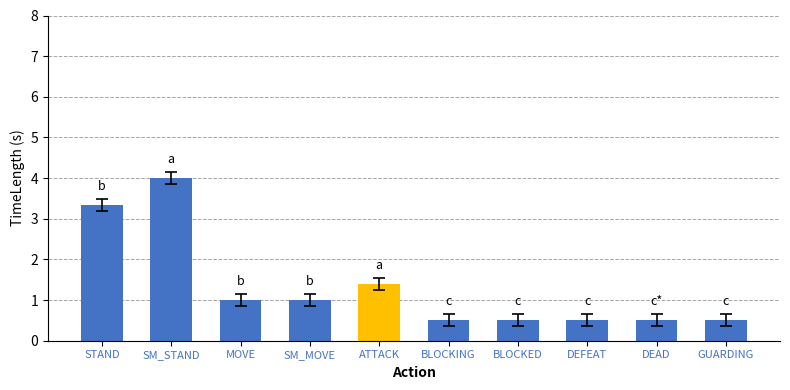

How many bars are there in total?

10